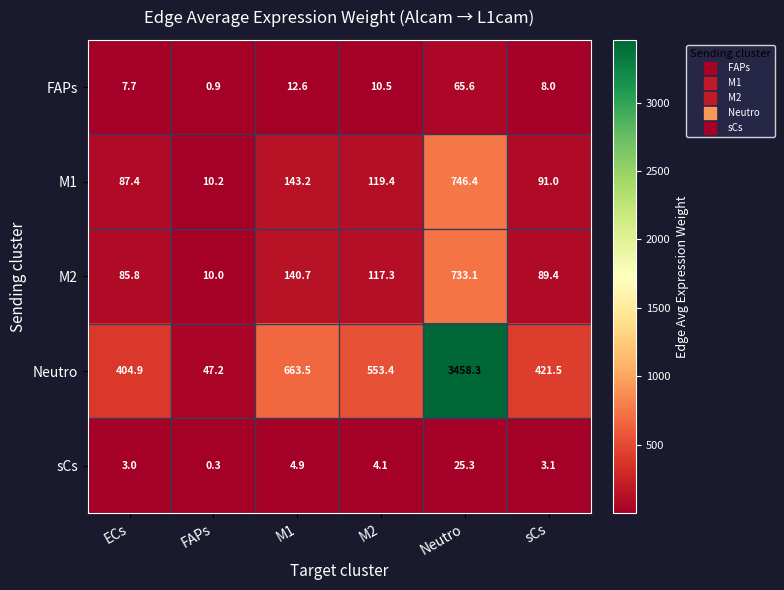

Between FAPs and M1, which series saw the biggest shift?

Neutro